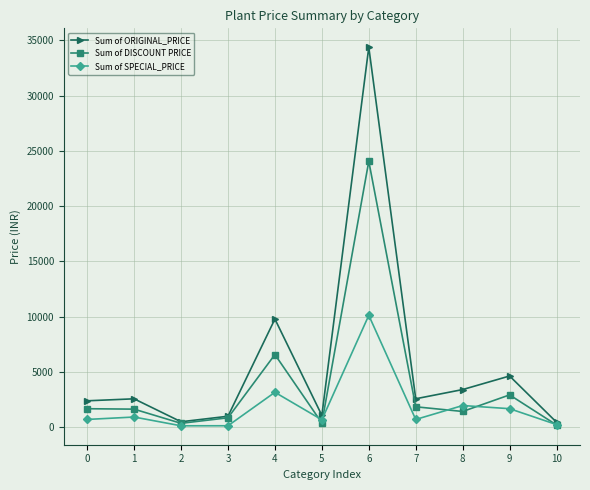

Which series has the largest range (max minus min)?

Sum of ORIGINAL_PRICE